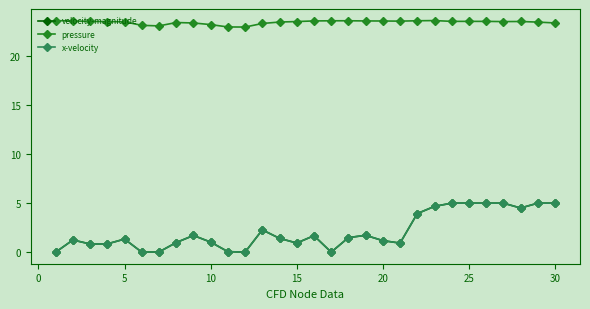

Which series has the largest range (max minus min)?

velocity-magnitude